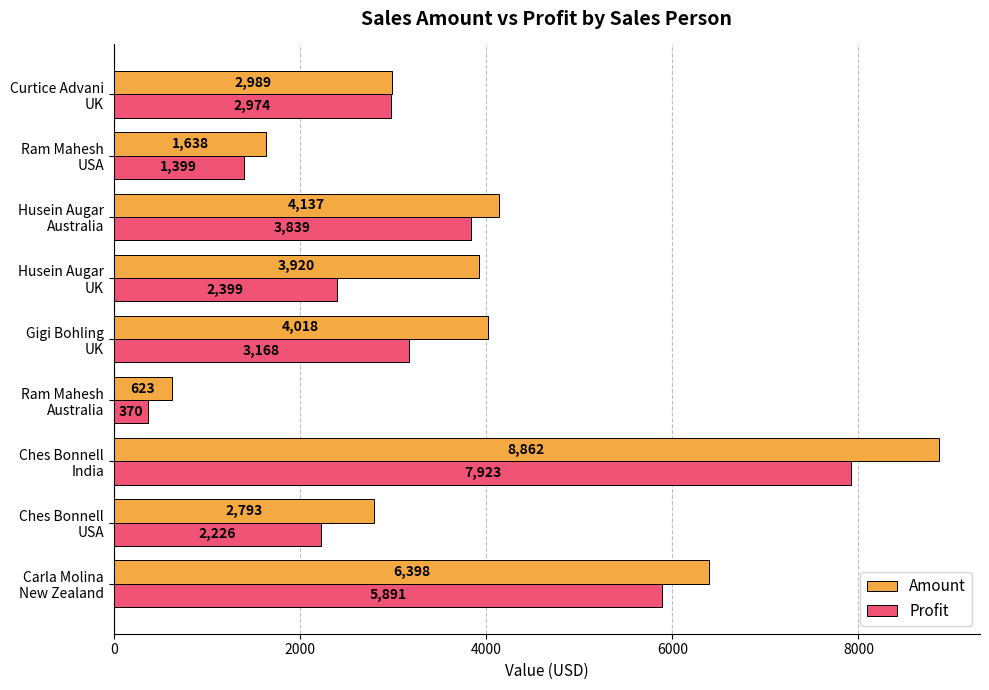

Rank the series by their maximum value, from lowest to highest.

Profit, Amount